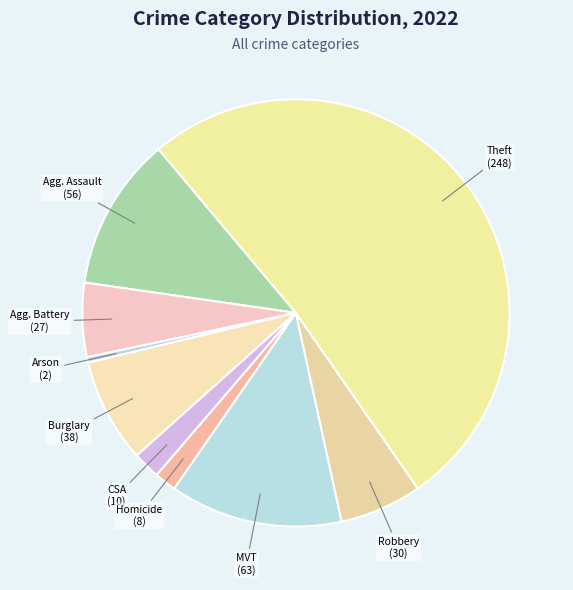

How many segments does this pie chart have?

9